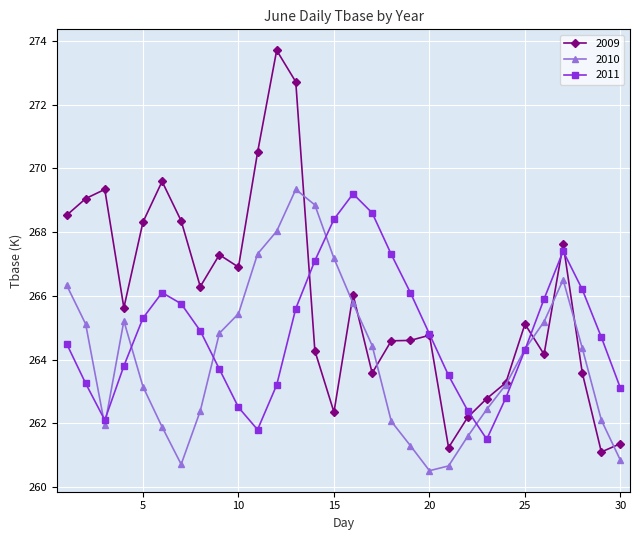

What is the highest value of the 2009 series?

273.7